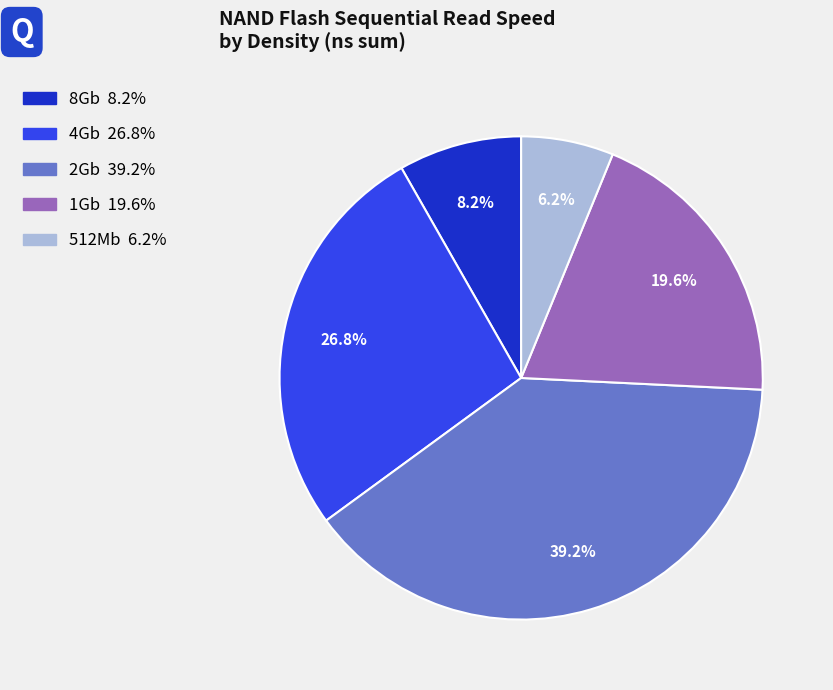

How many segments does this pie chart have?

5